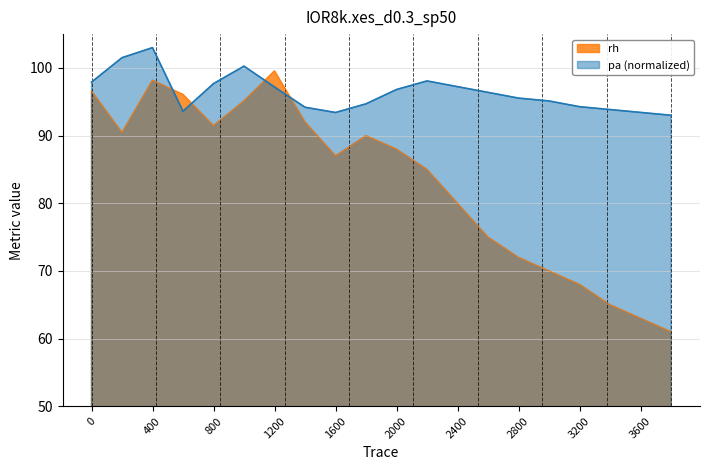

Which series has the largest total across all categories?

pa (normalized)